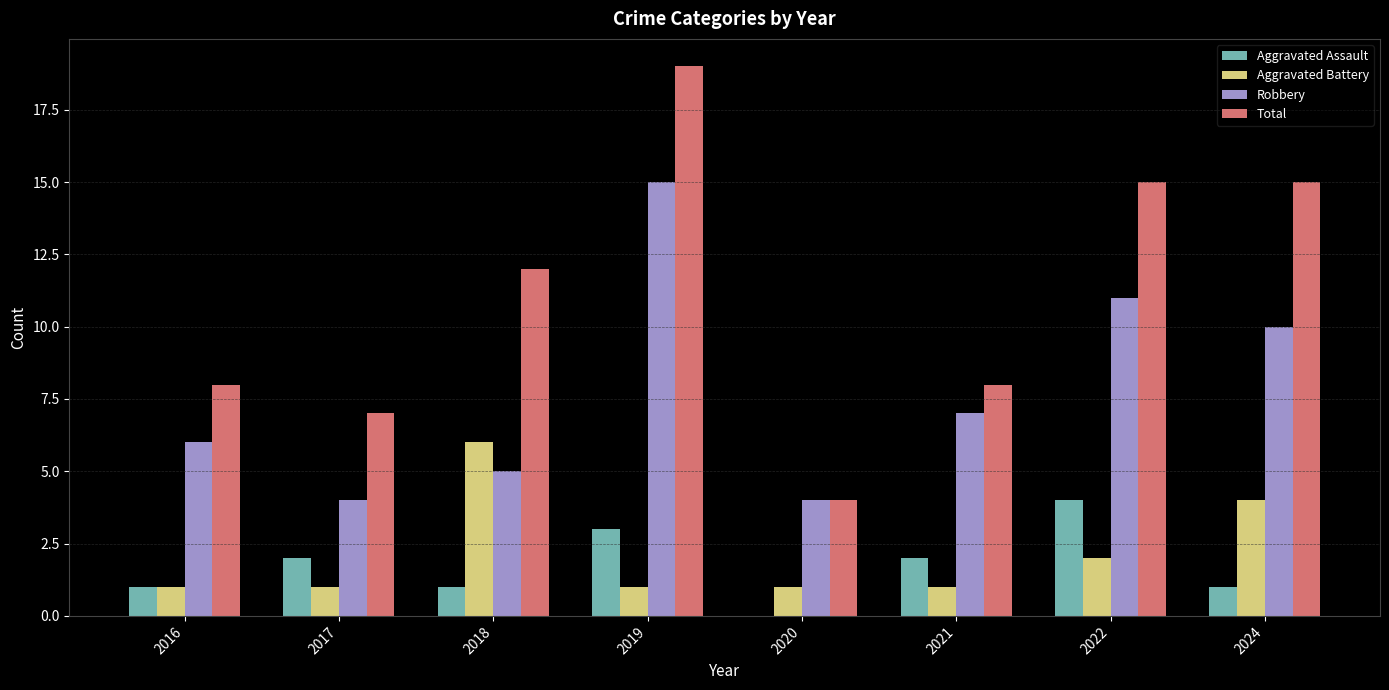

Is the value of Robbery at 2020 greater than the value of Total at 2016?

No